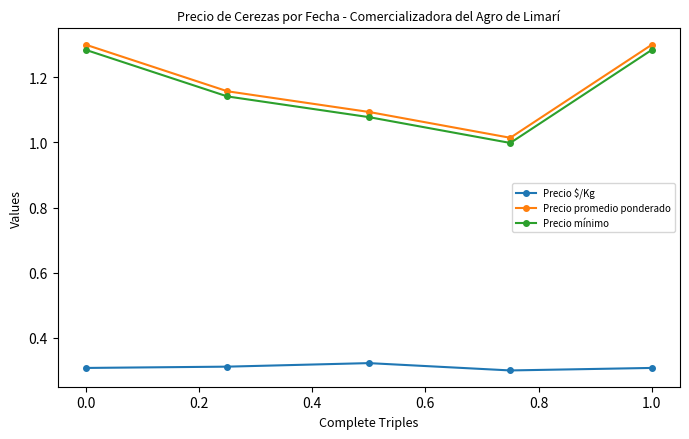

True or false: Precio mínimo has more than 1 interior local peaks.

False